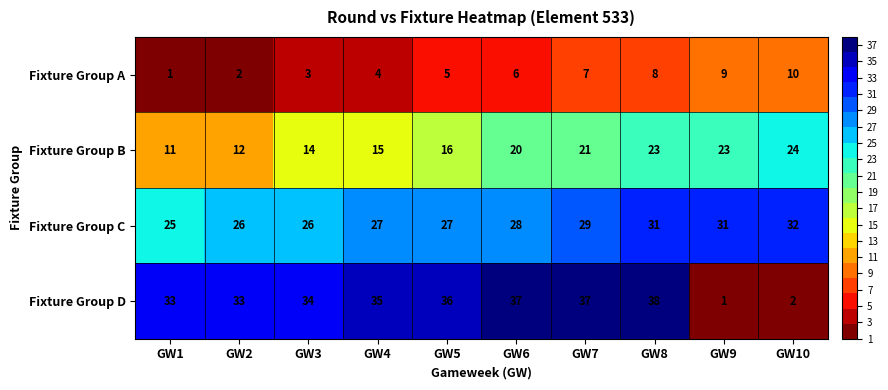

What is the approximate value of Fixture Group C at GW1?

25